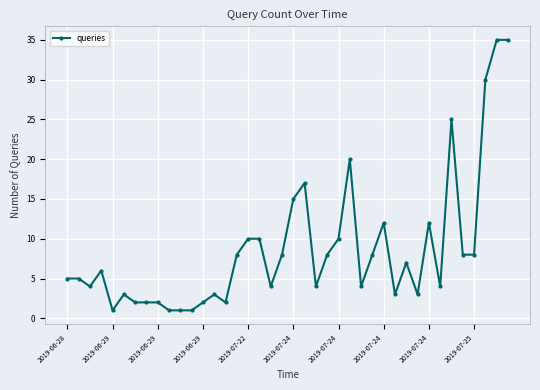

What is the difference between the second highest and second lowest values?

34